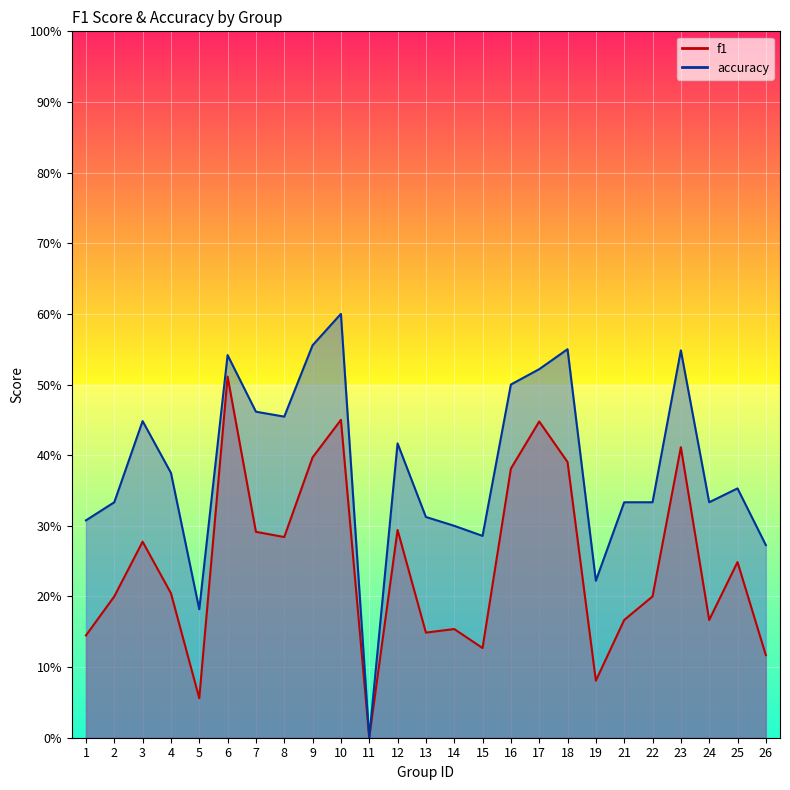

Which series has the widest spread of values?

accuracy